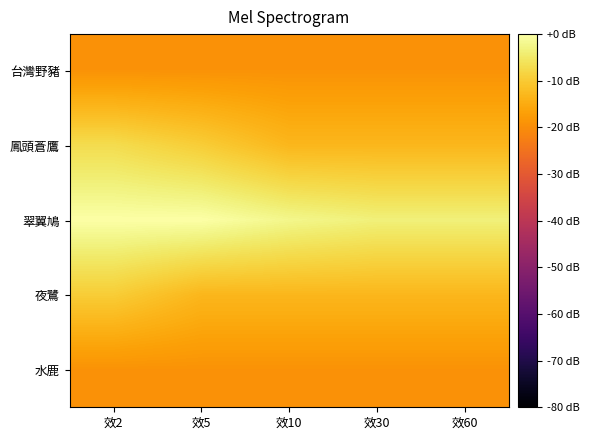

How many categories are shown in the chart?

5